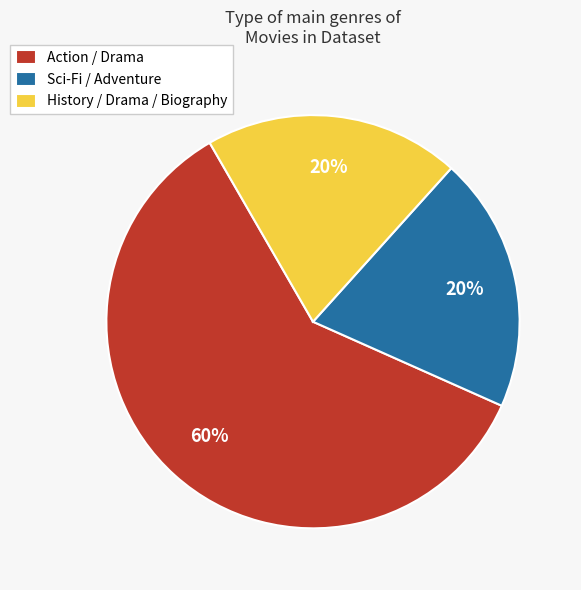

What is the ratio of the value at Action / Drama to the value at History / Drama / Biography?

3.0